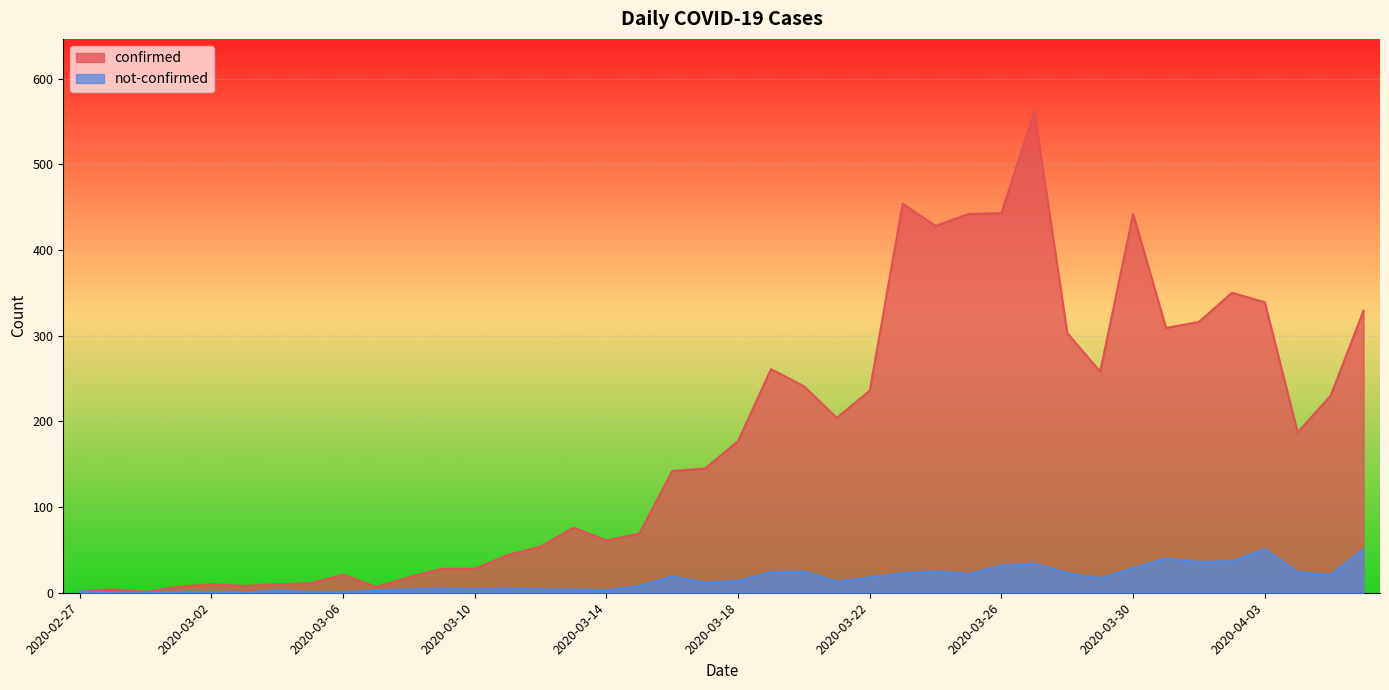

Is the value of confirmed at 2020-03-09 greater than the value of not-confirmed at 2020-02-28?

Yes